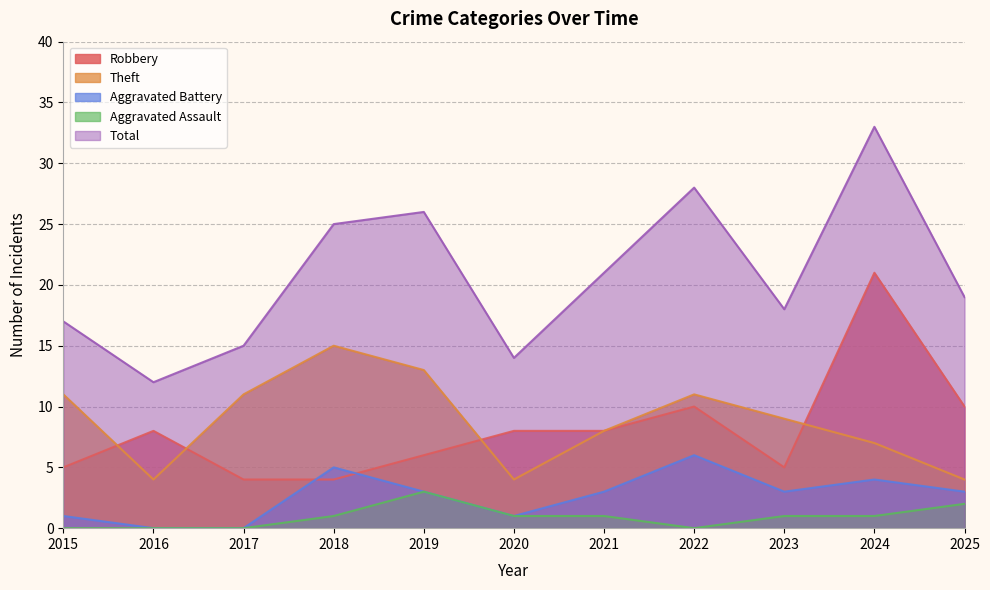

Between 2022 and 2018, which is larger?

2022